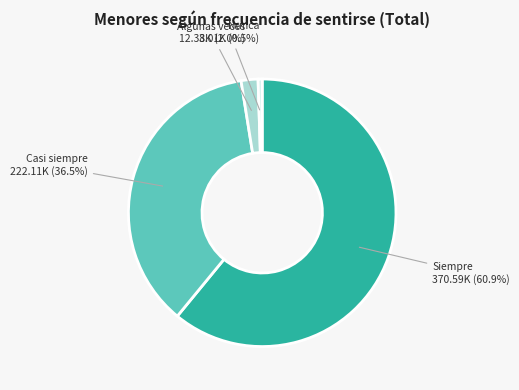

To the nearest percent, what is the difference between the largest and smallest slice percentages?

60%